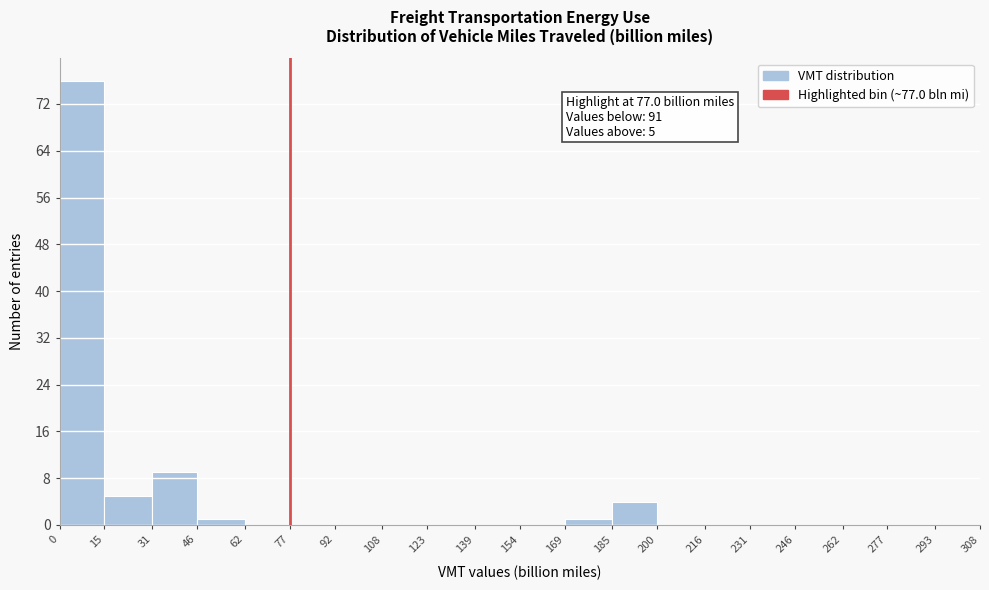

Which range on the x-axis has the tallest bar?

0 to 15